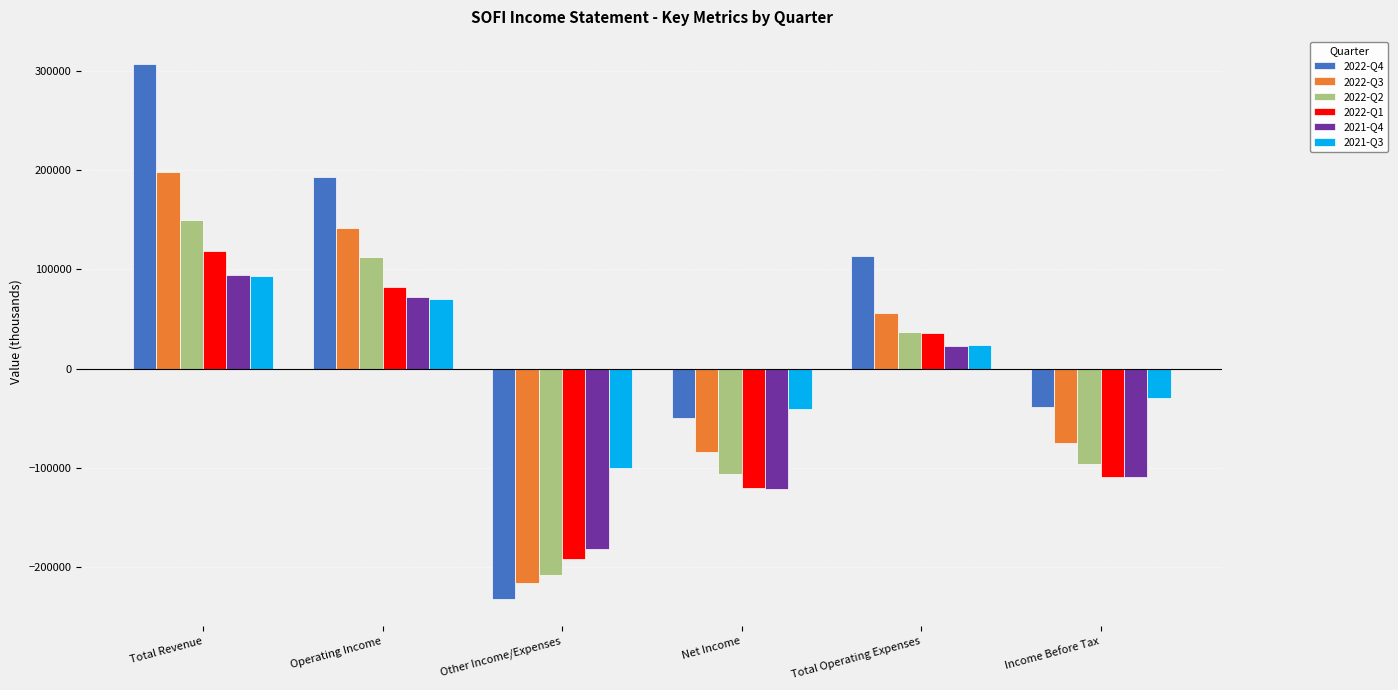

What value does the 2022-Q1 series have at Total Operating Expenses?

36400